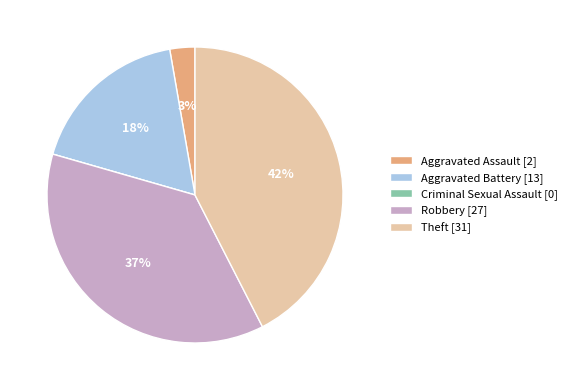

Do Aggravated Battery [13] and Theft [31] together represent more than half of the pie?

Yes